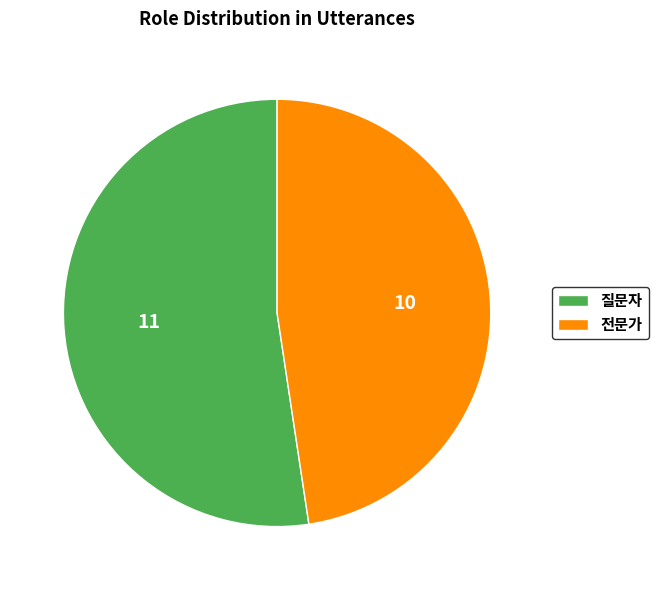

Combined, do 질문자 and 전문가 account for over 50%?

Yes